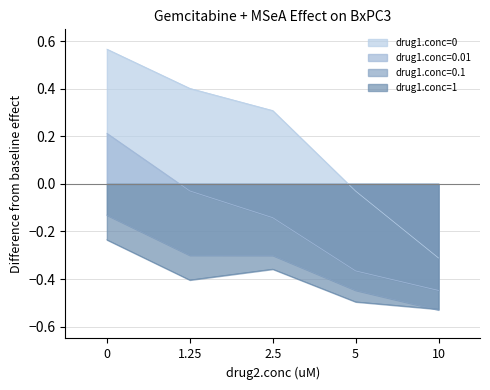

True or false: drug1.conc=0 has more than 2 interior local peaks.

False